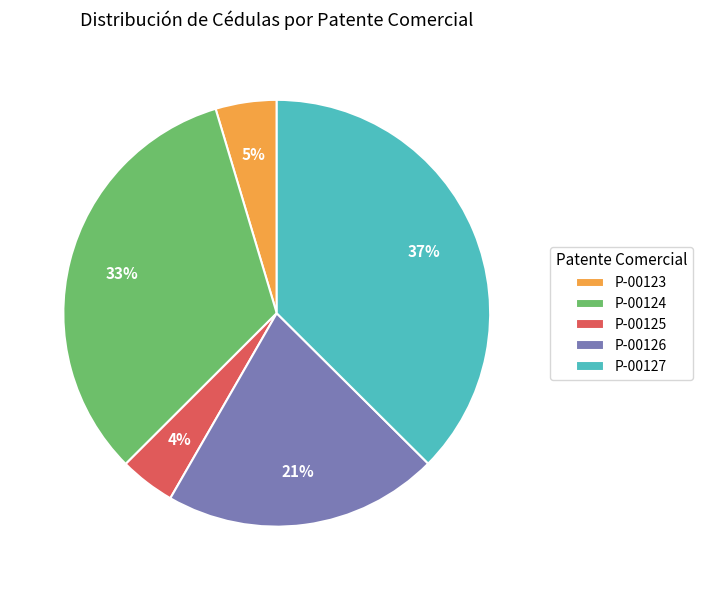

Is there any slice that represents more than half of the pie?

No